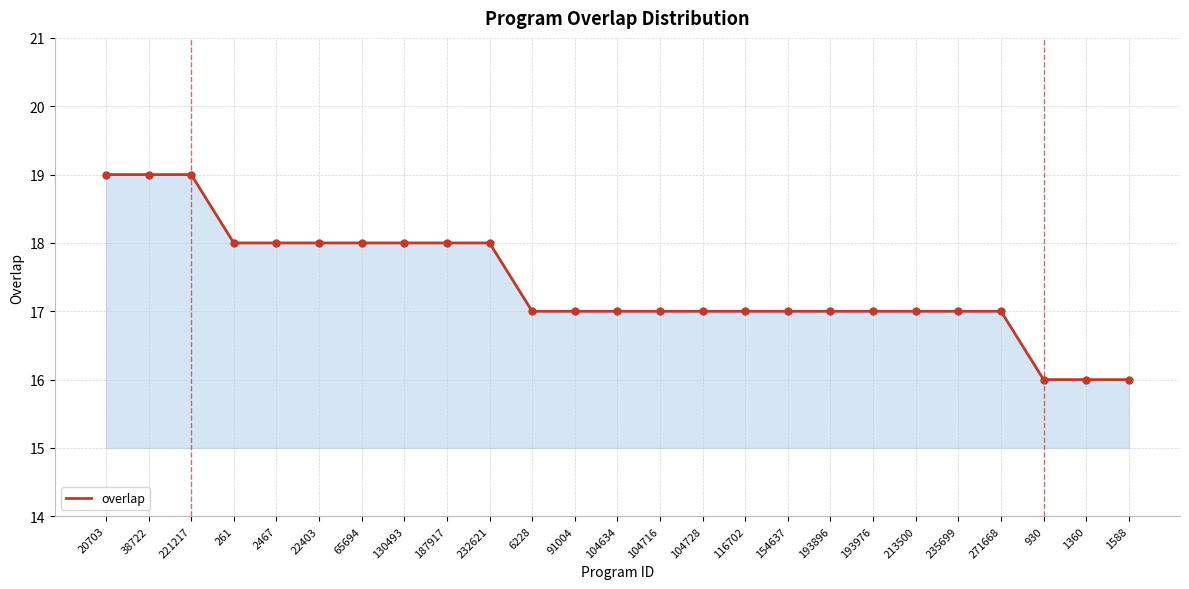

What is the maximum value shown in the chart?

19